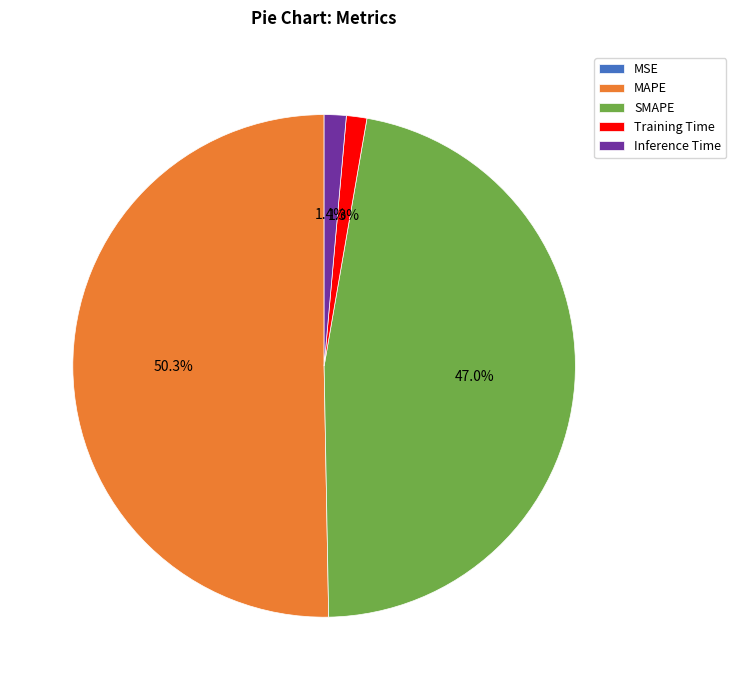

Which has a higher value, MAPE or SMAPE?

MAPE